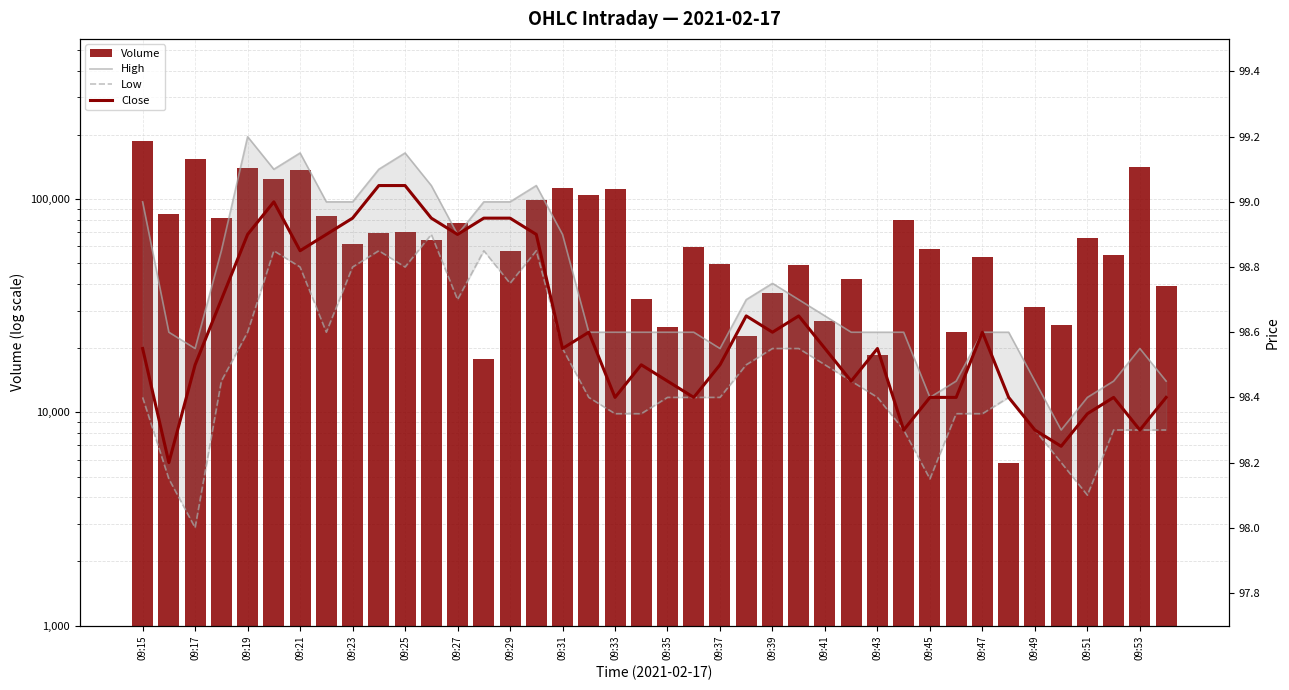

What is the value of the Volume bar at the 5th from the left?

140500.0